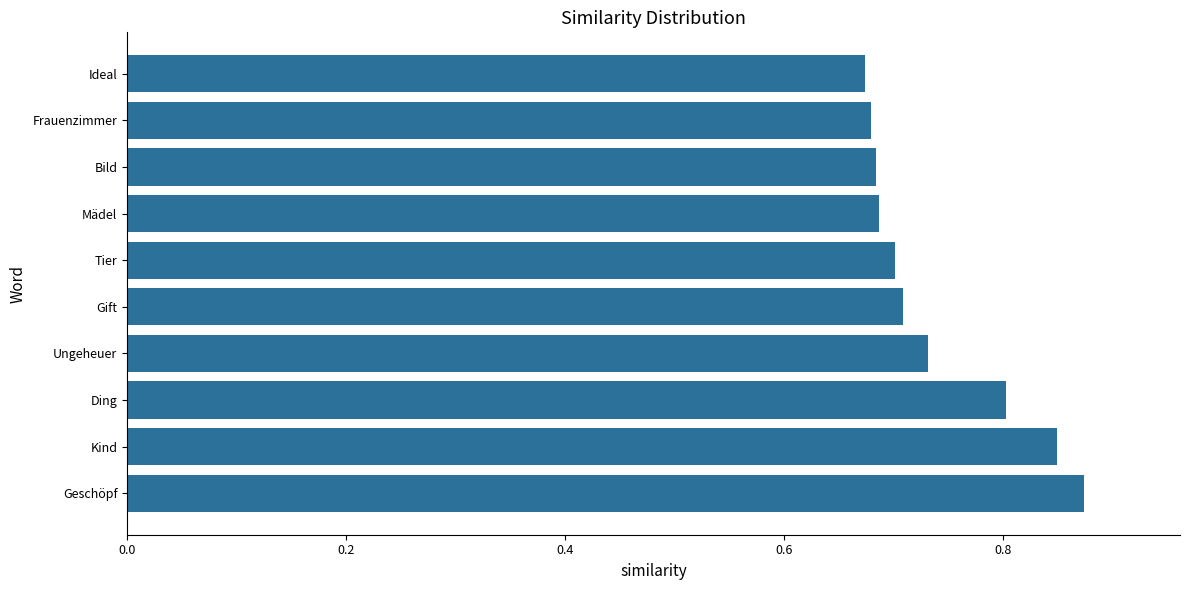

Are the bars horizontal?

Yes